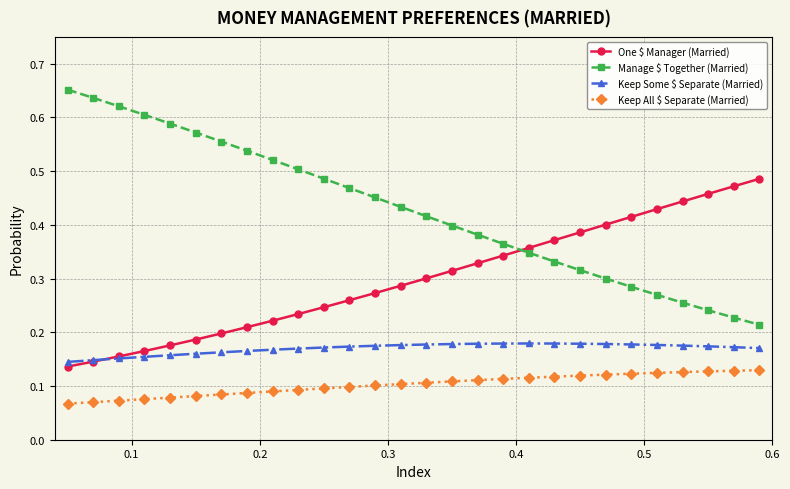

True or false: One $ Manager (Married) and Keep All $ Separate (Married) cross at least once.

False